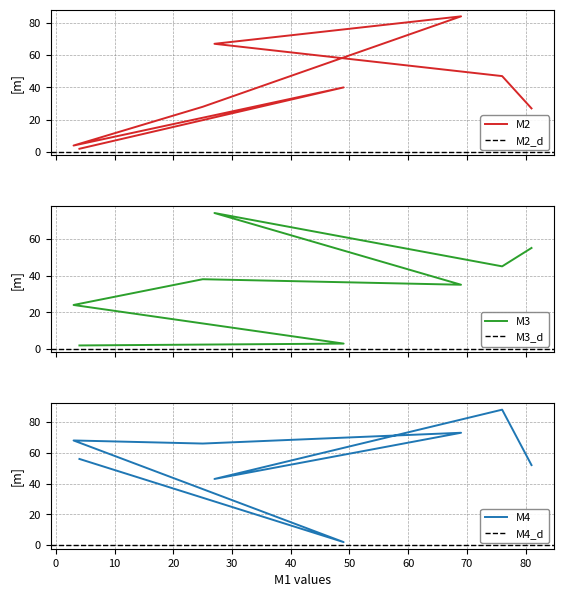

Which series has the widest spread of values?

M4